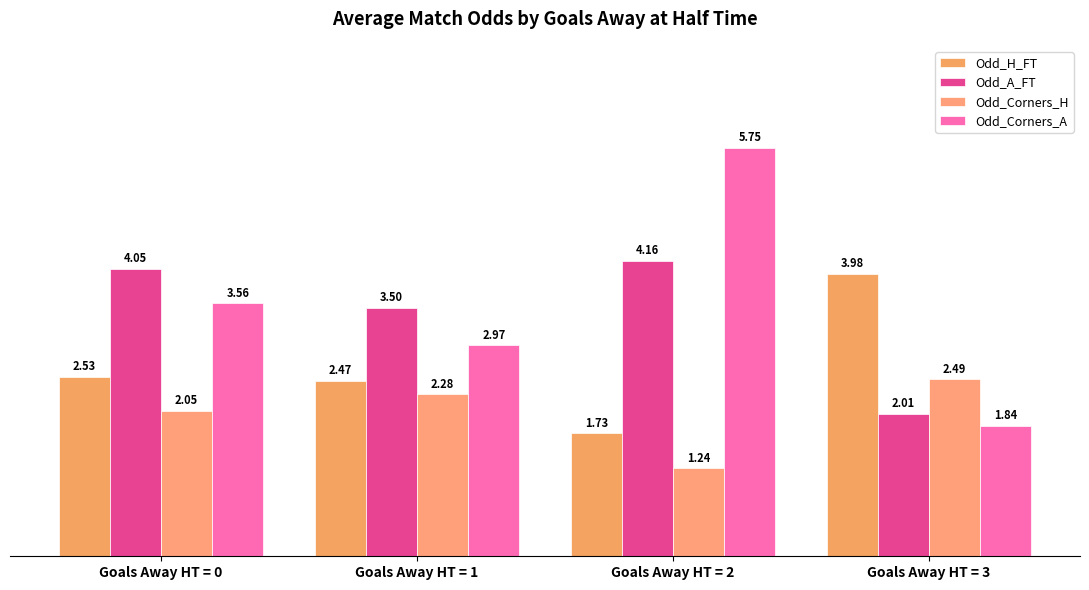

At which label does Odd_Corners_H reach its minimum?

Goals Away HT = 2